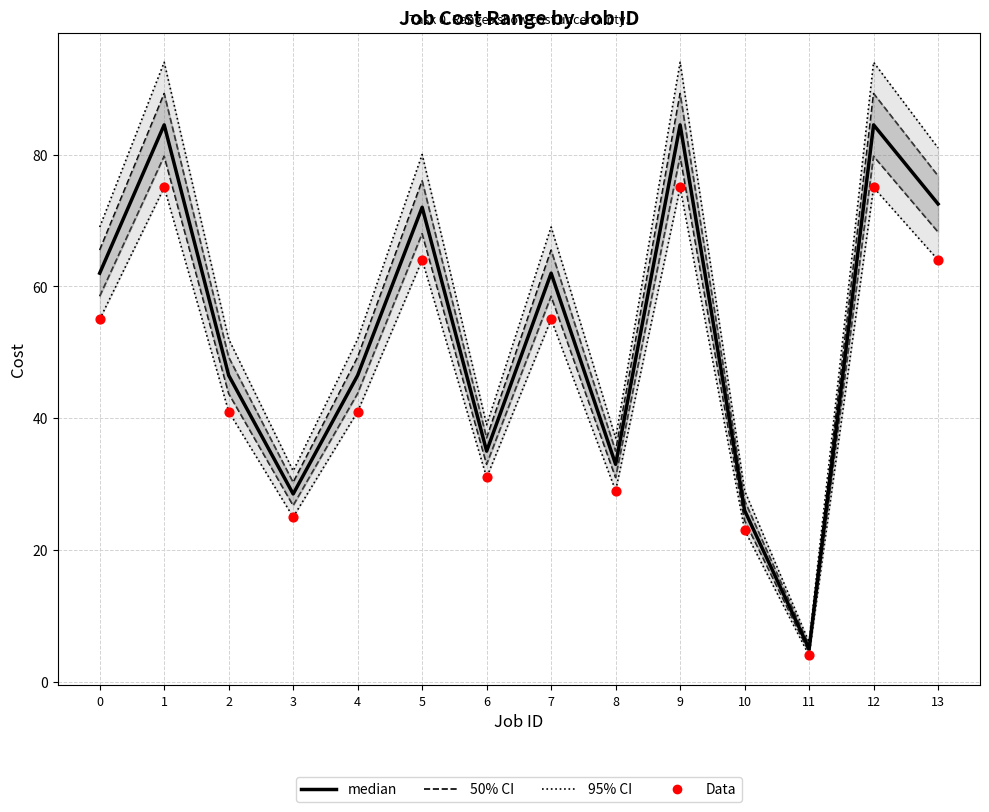

At how many categories does at least one series exceed 22?

13